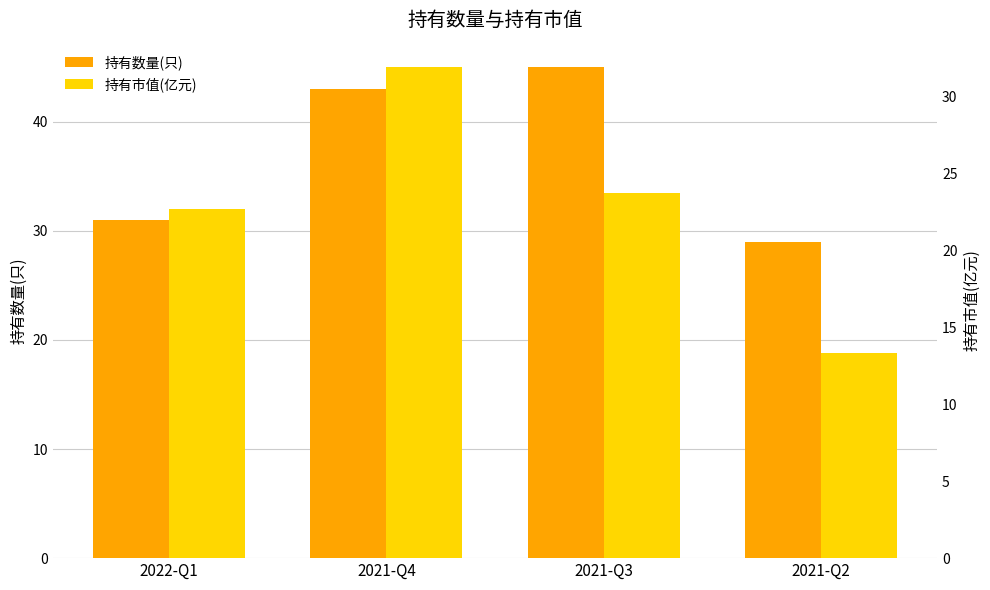

Between 2021-Q2 and 2021-Q3, which is larger?

2021-Q3